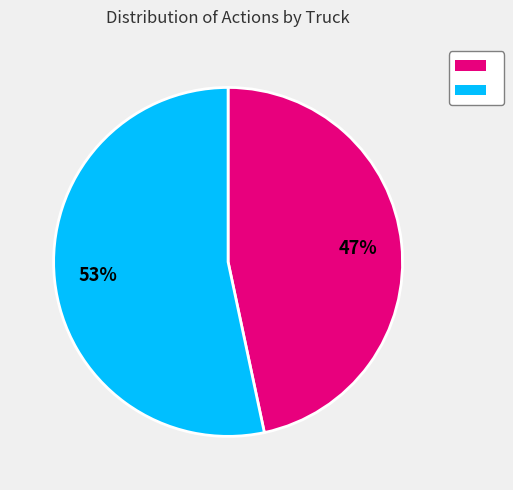

How many segments does this pie chart have?

2